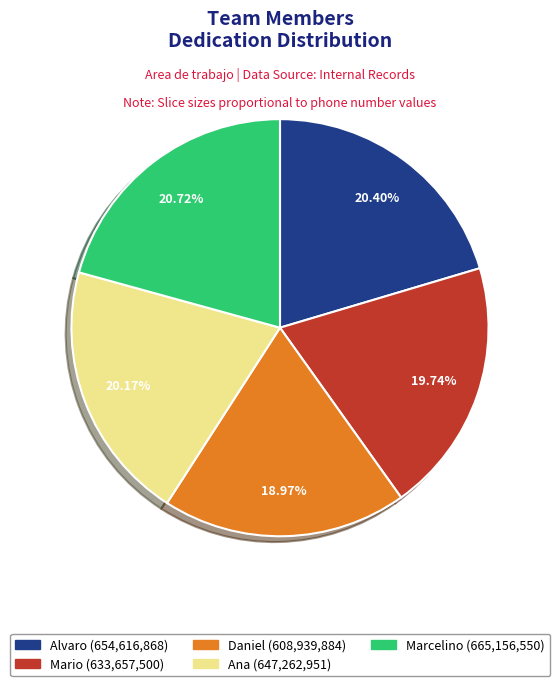

To the nearest percent, what is the combined percentage of Mario and Alvaro?

40%